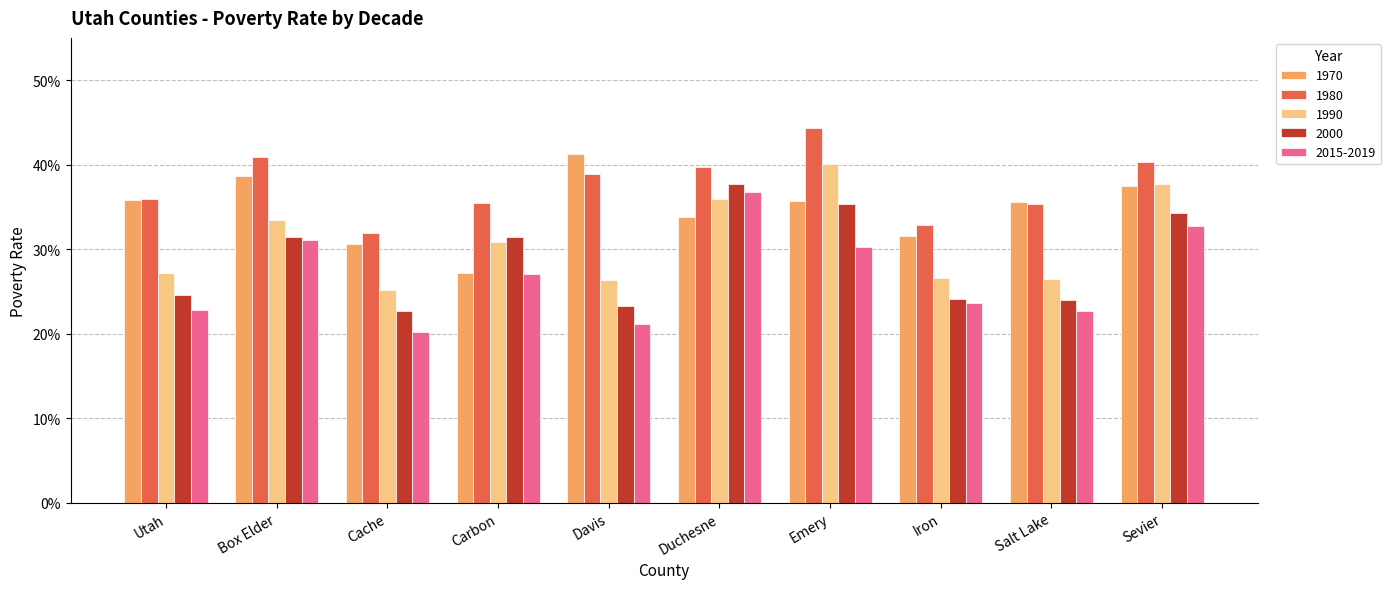

Between Duchesne and Sevier, which series saw the biggest shift?

2015-2019